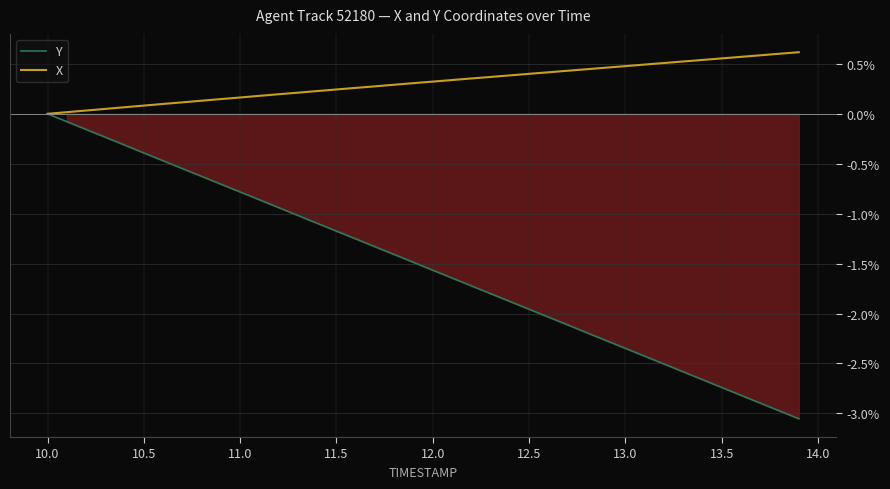

Which series has the largest total across all categories?

X